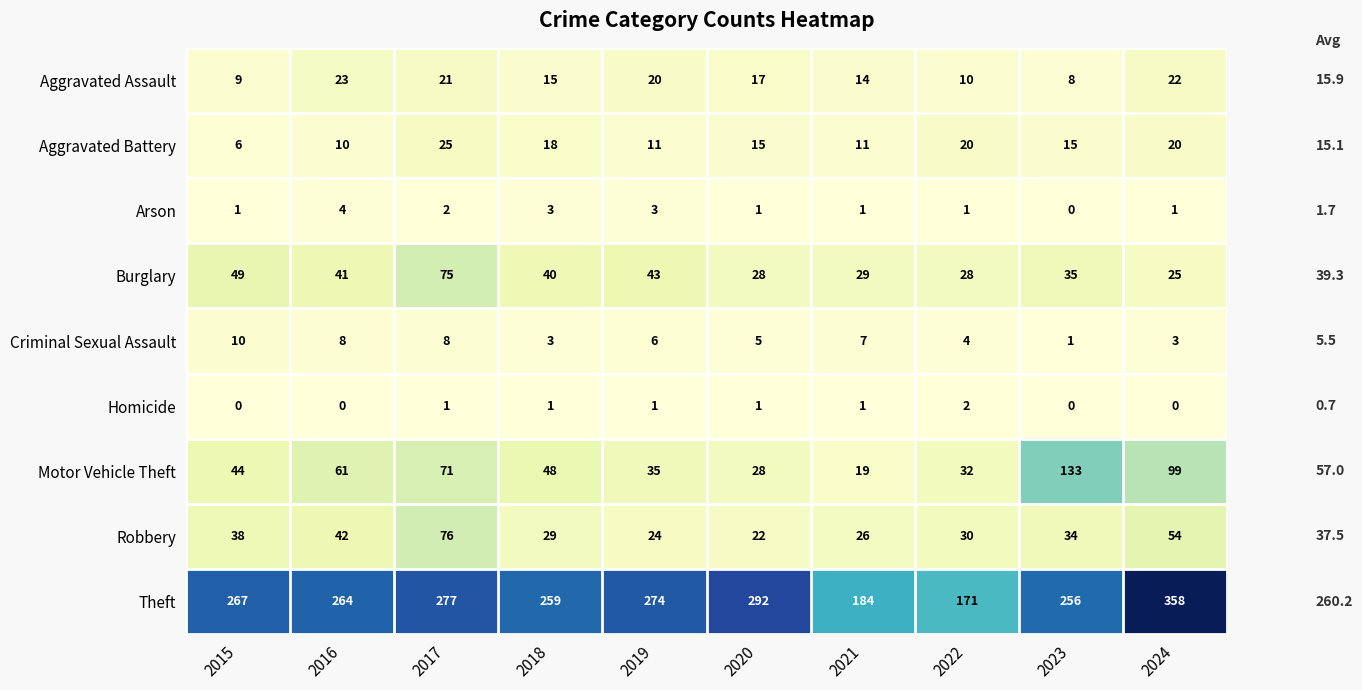

At how many categories does at least one series exceed 297?

1